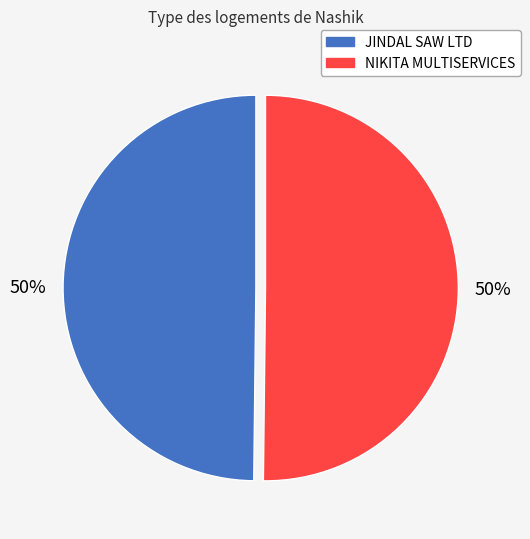

True or false: JINDAL SAW LTD accounts for 35% of the total.

False